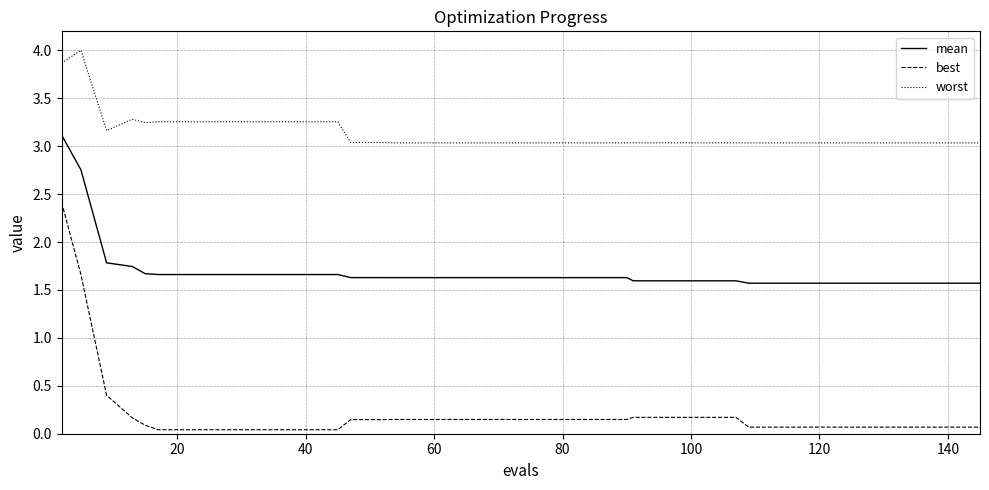

List the series in order of their peak value, highest first.

worst, mean, best